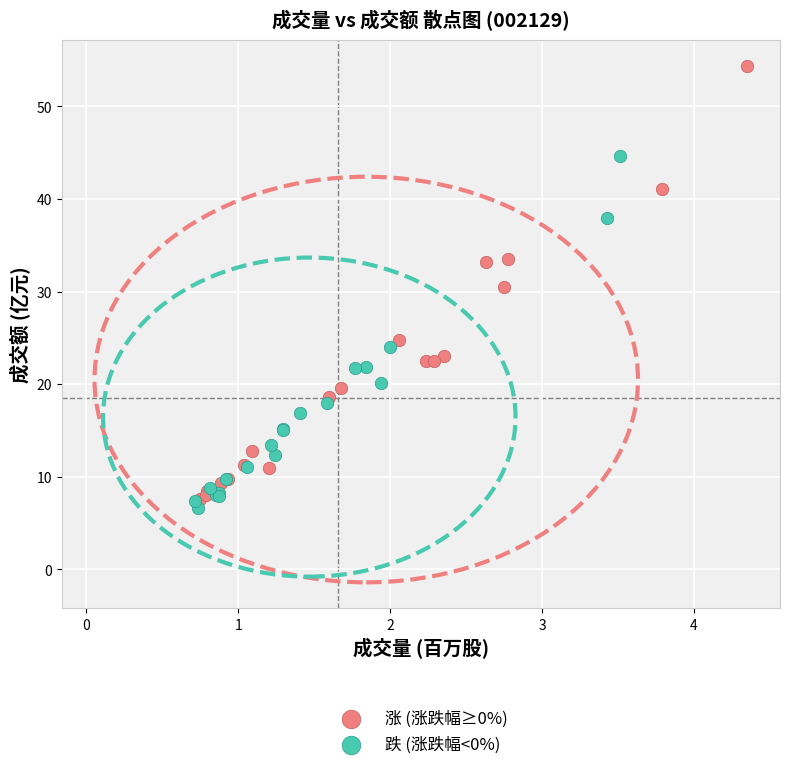

What are all the series names shown in the legend?

涨 (涨跌幅≥0%), 跌 (涨跌幅<0%)